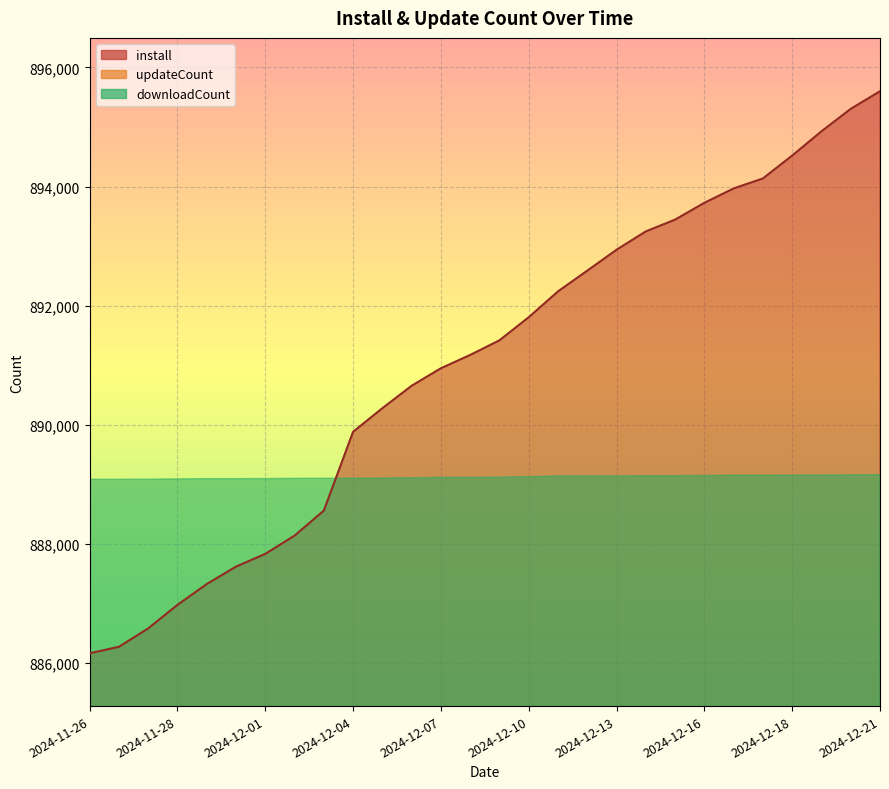

Which category has the highest value in the install series?

2024-12-21